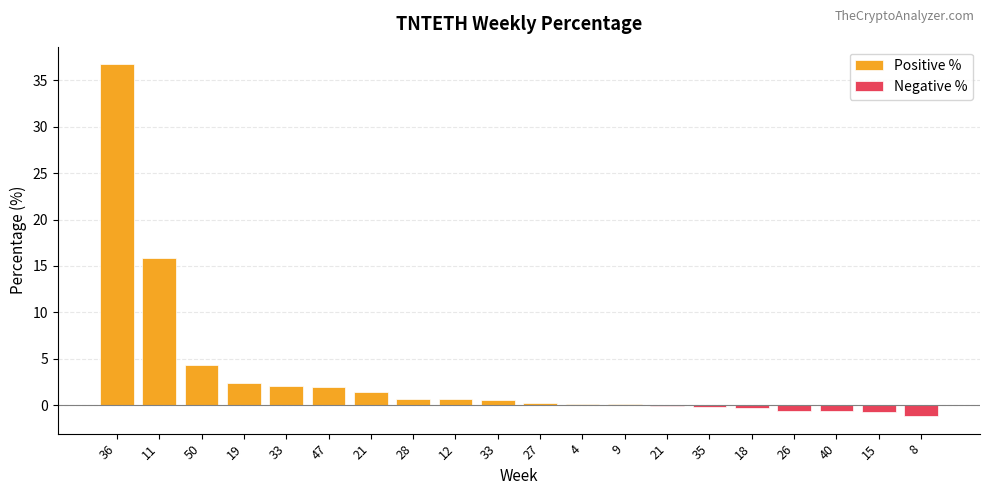

What is the greatest value displayed?

36.7